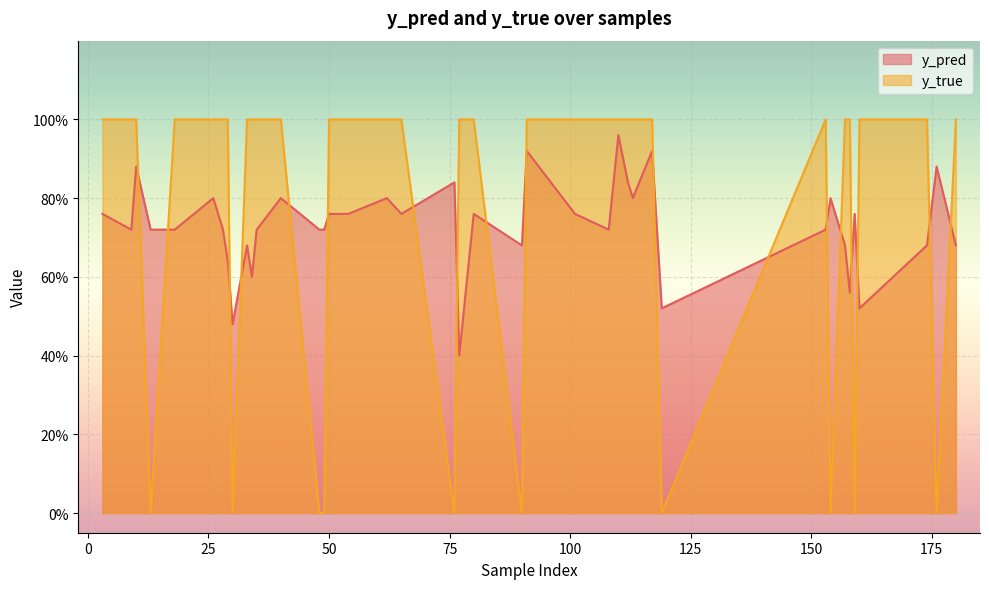

At how many categories does at least one series exceed 0?

40